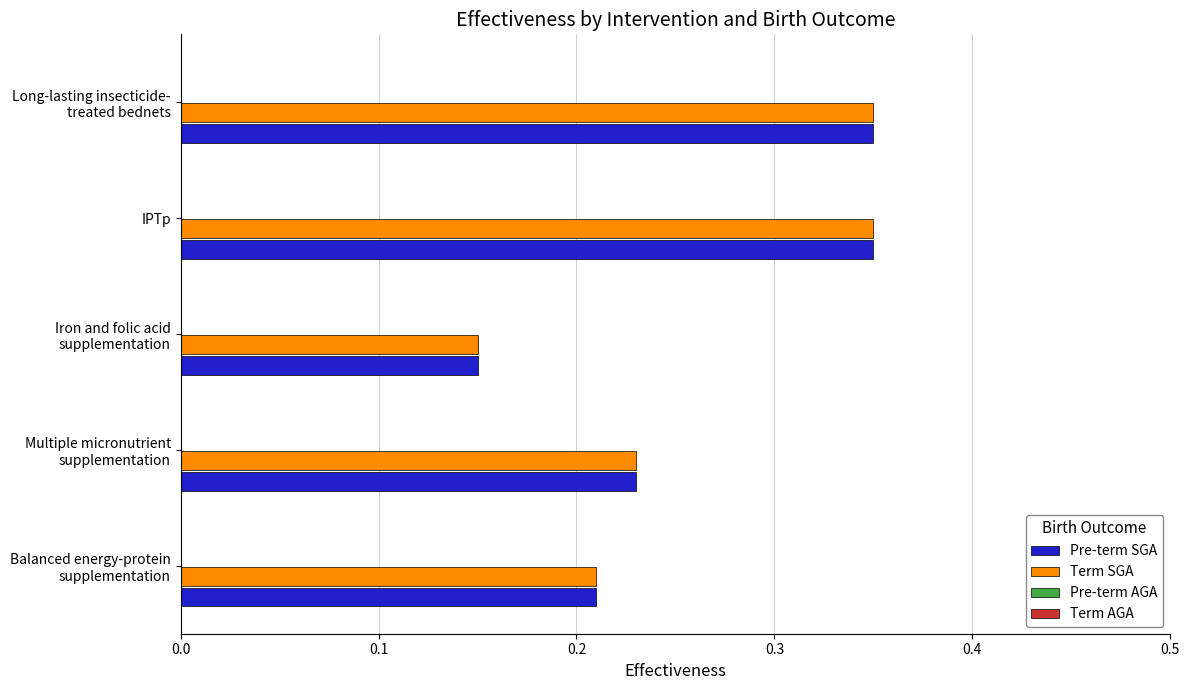

At how many categories does at least one series exceed 0?

5